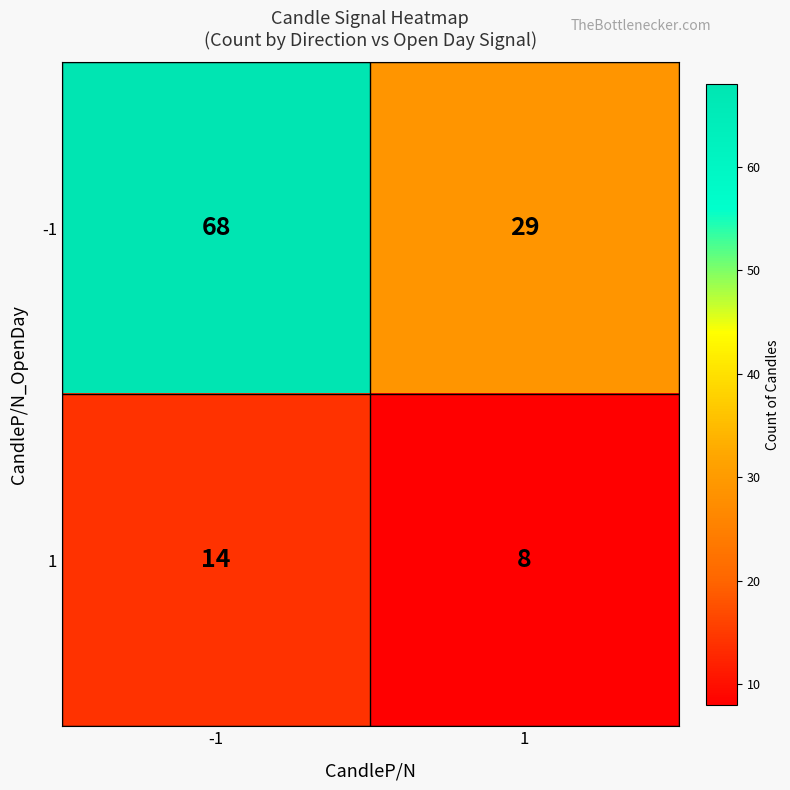

What is the difference between the highest and lowest values at 1?

21